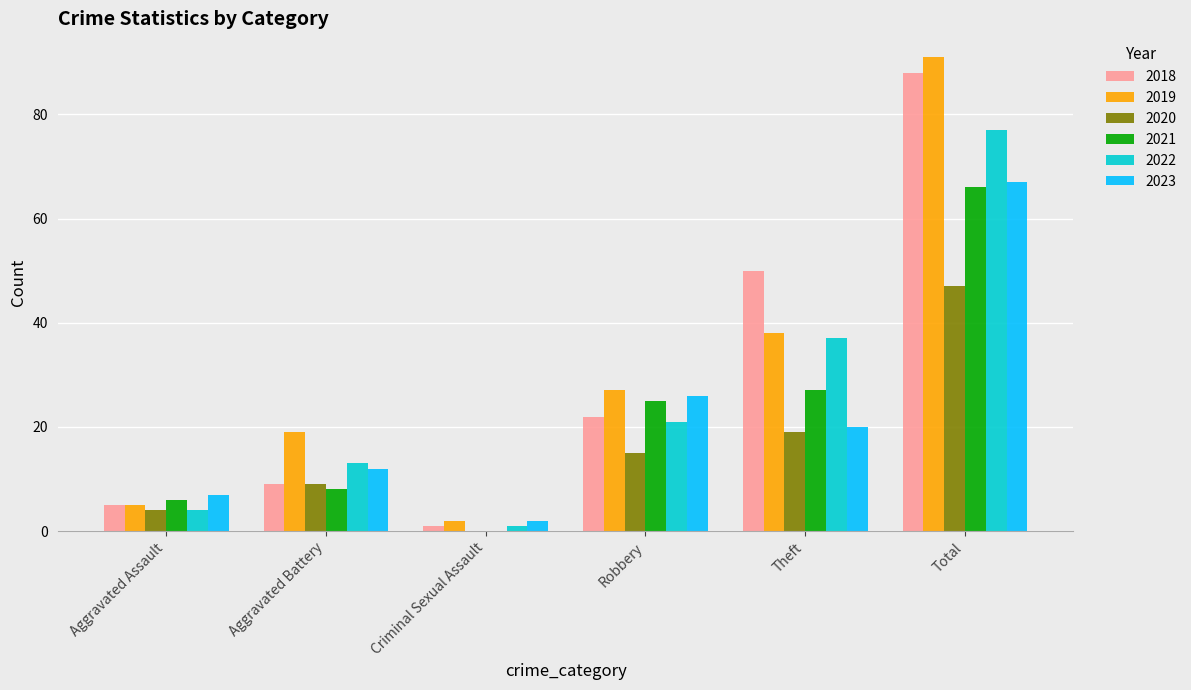

The value of 2022 at Total is 115. True or false?

False